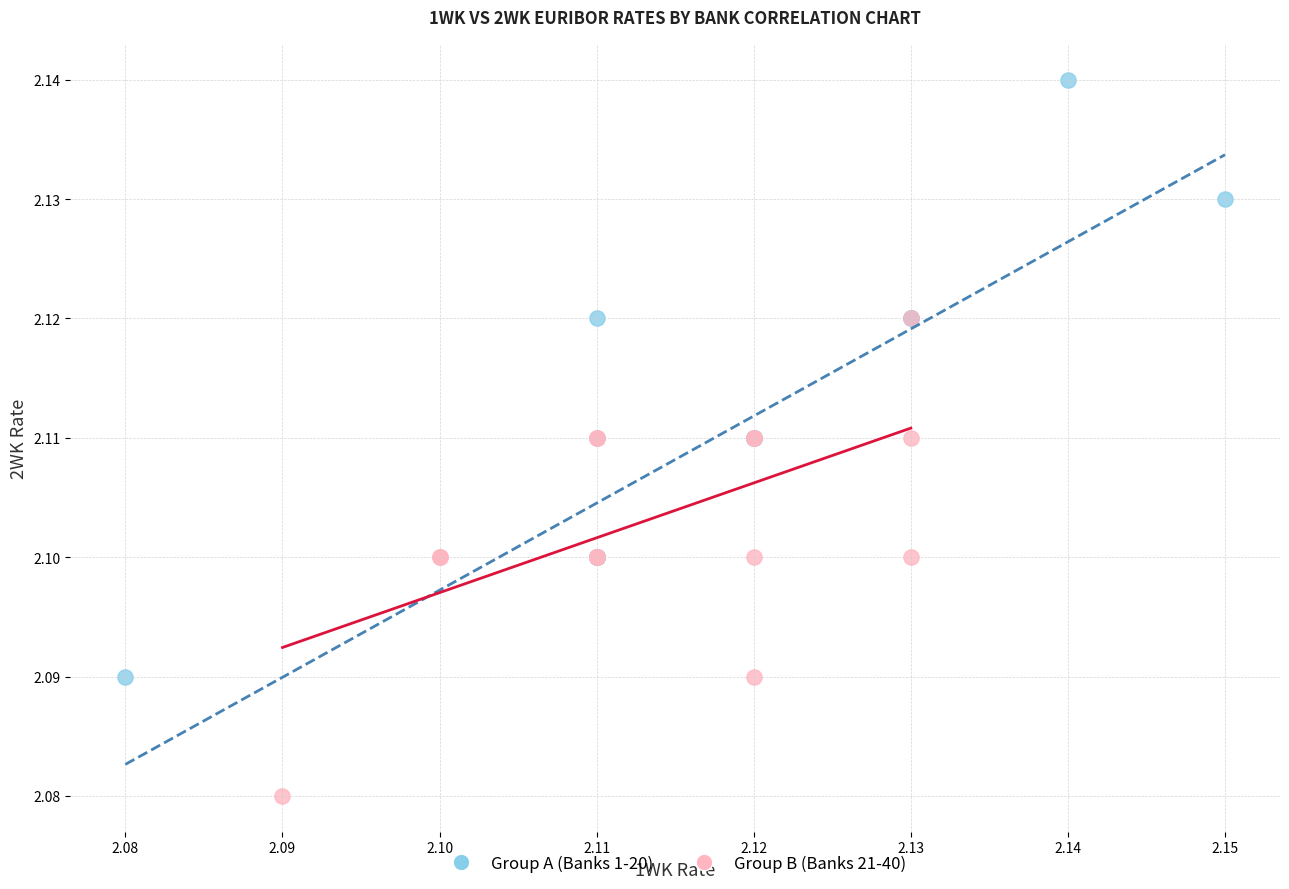

What are all the series names shown in the legend?

Group A (Banks 1-20), Group B (Banks 21-40)